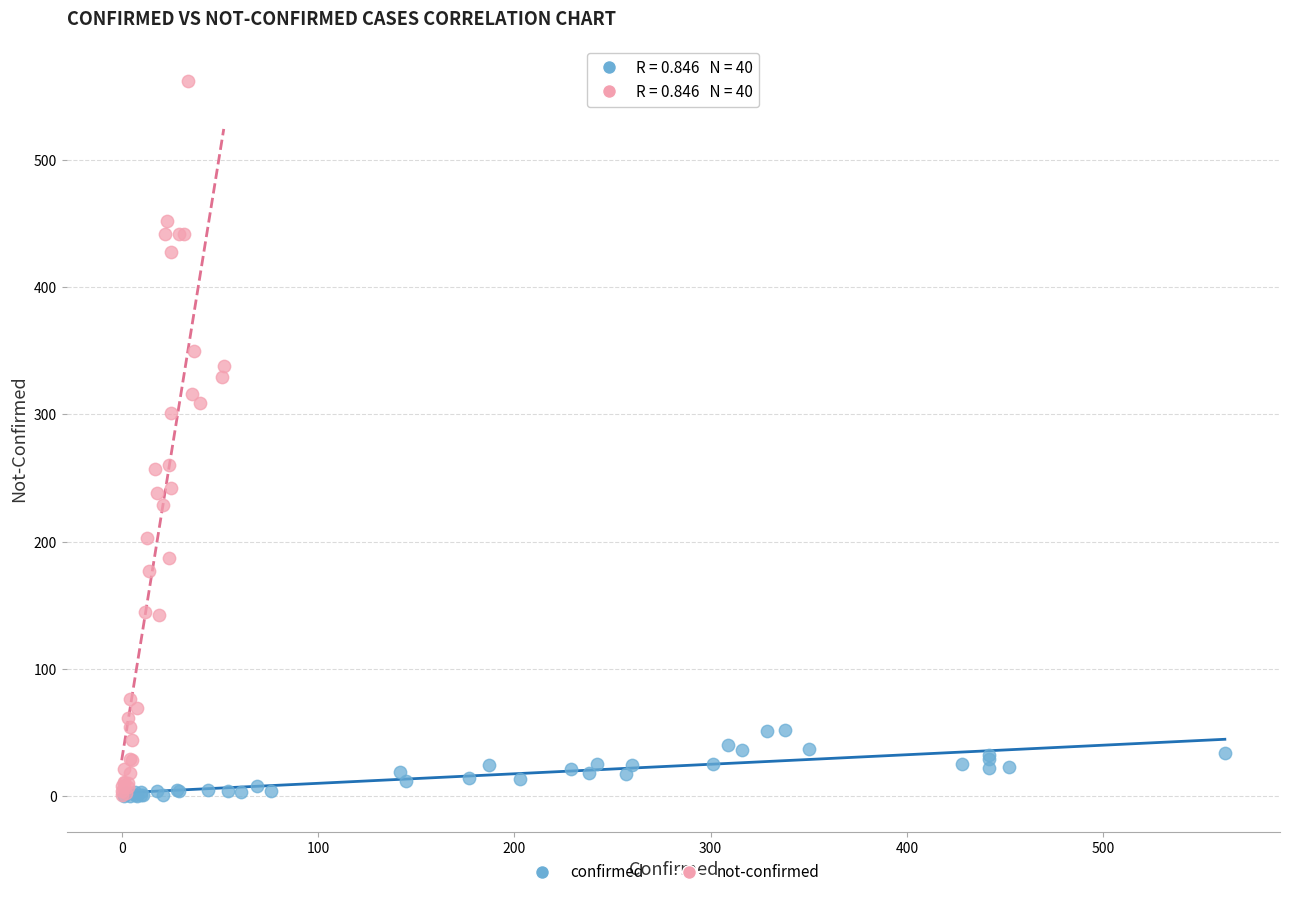

What are all the series names shown in the legend?

confirmed, not-confirmed